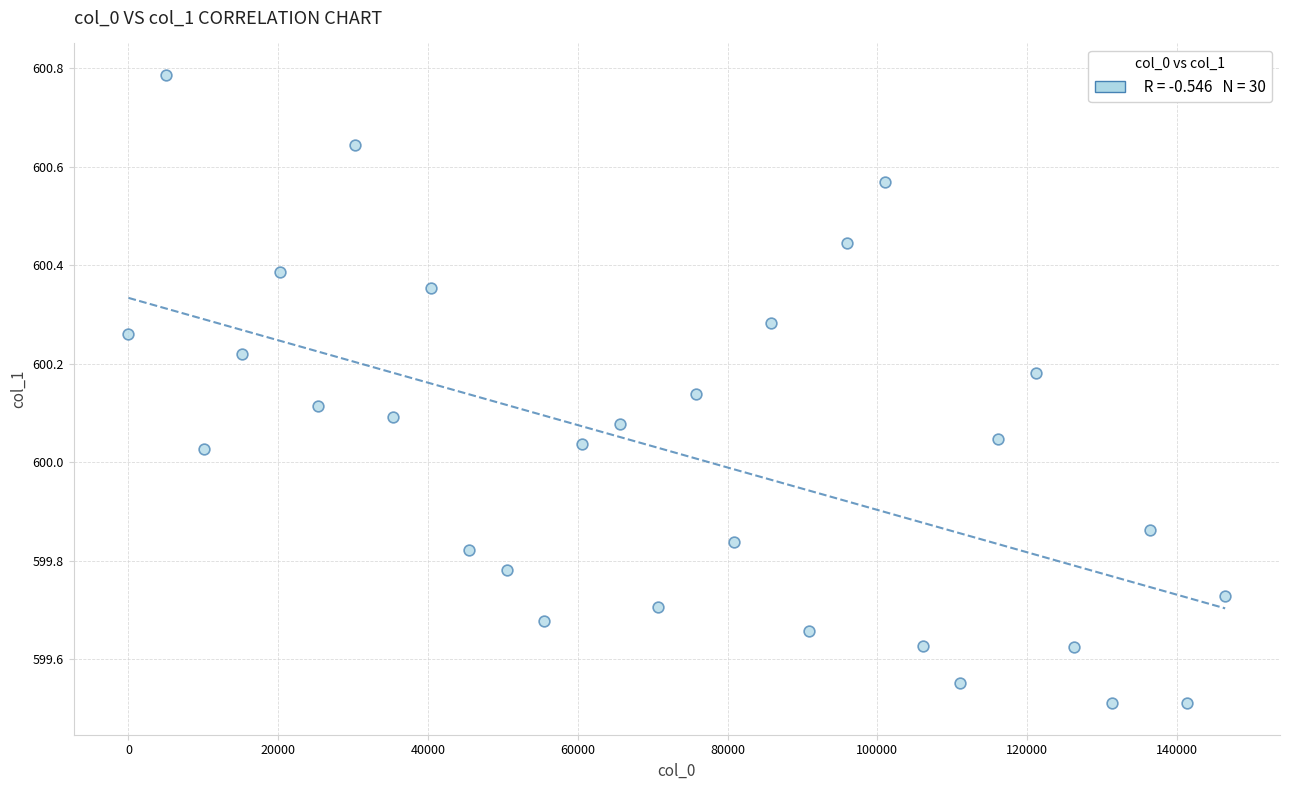

What is the range of Y values (max minus min)?

1.3